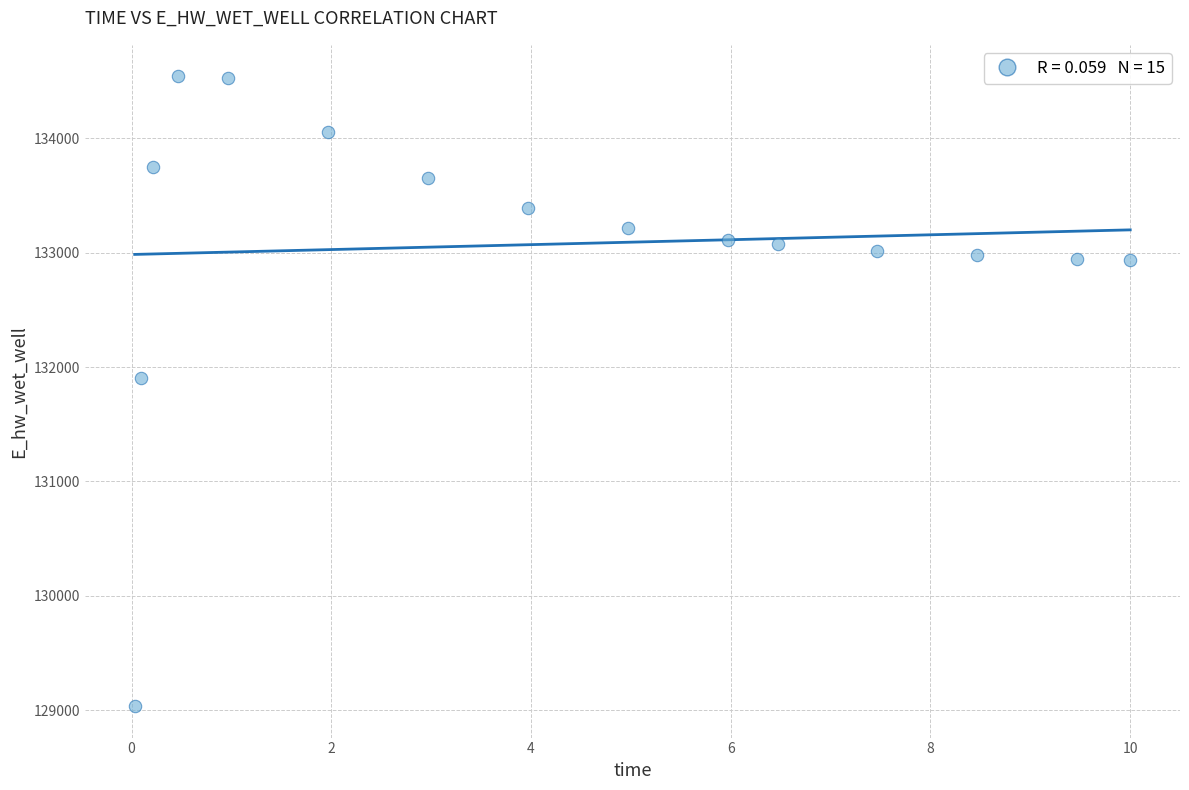

What is the range of X values (max minus min)?

10.0